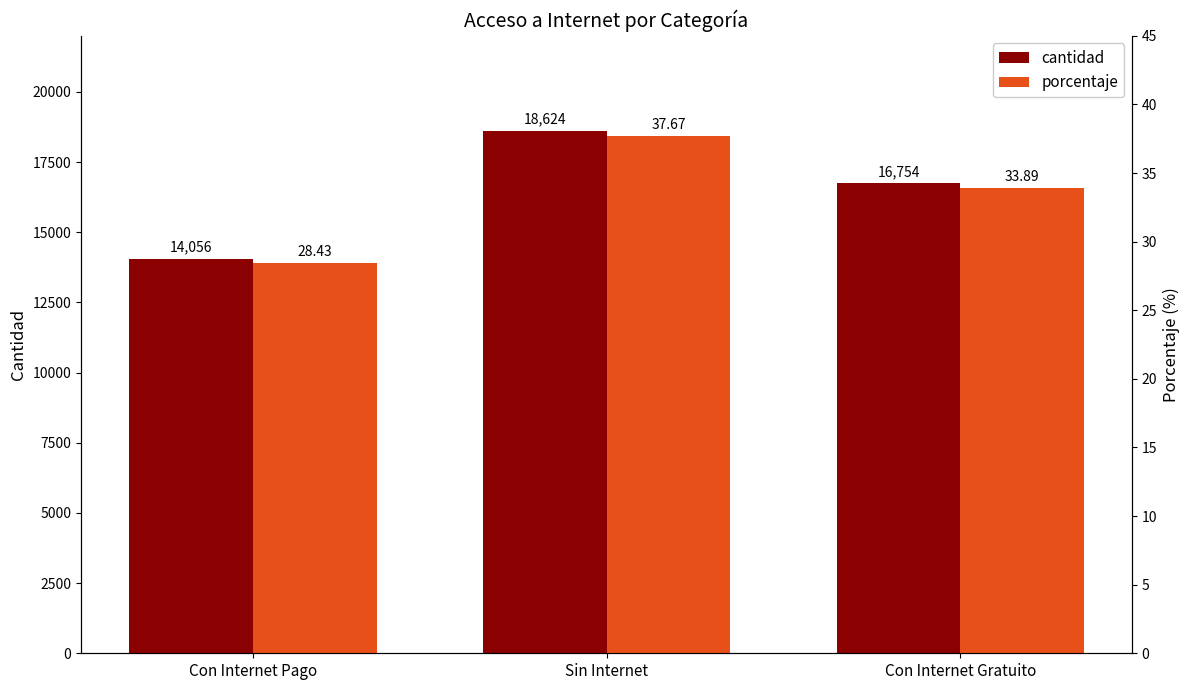

Does the chart contain any negative values?

No